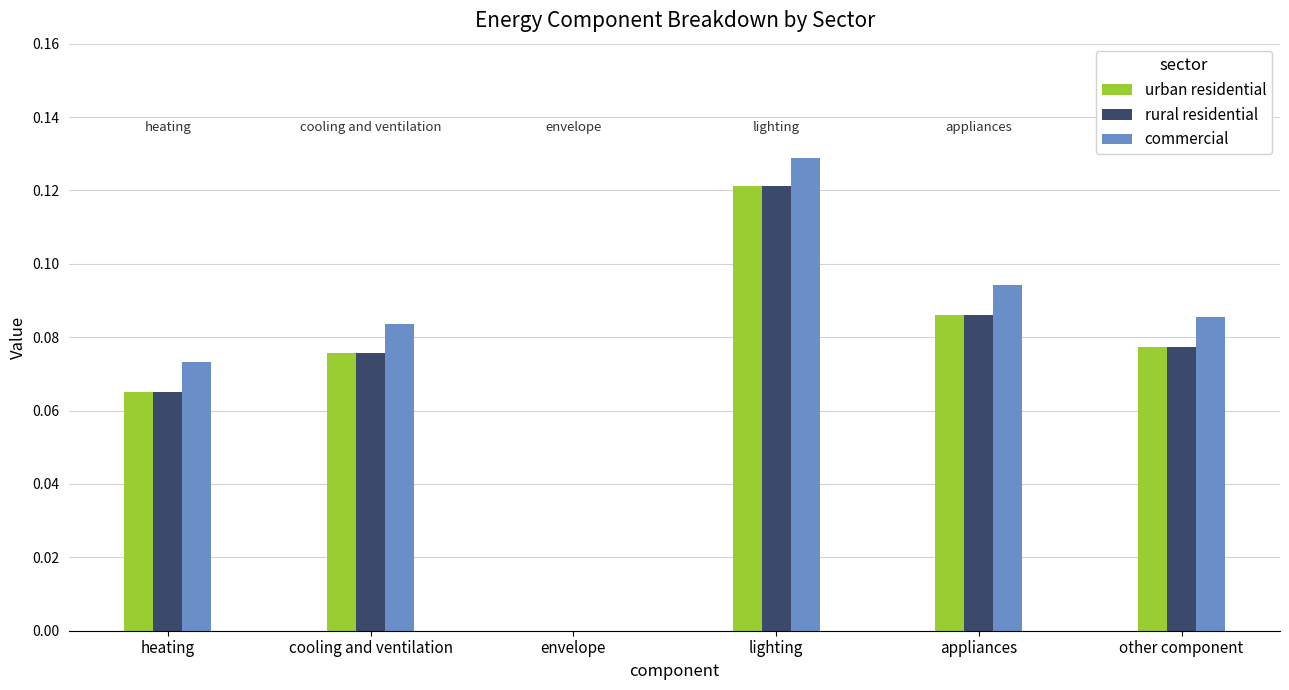

What is the sum of all urban residential values?

0.4